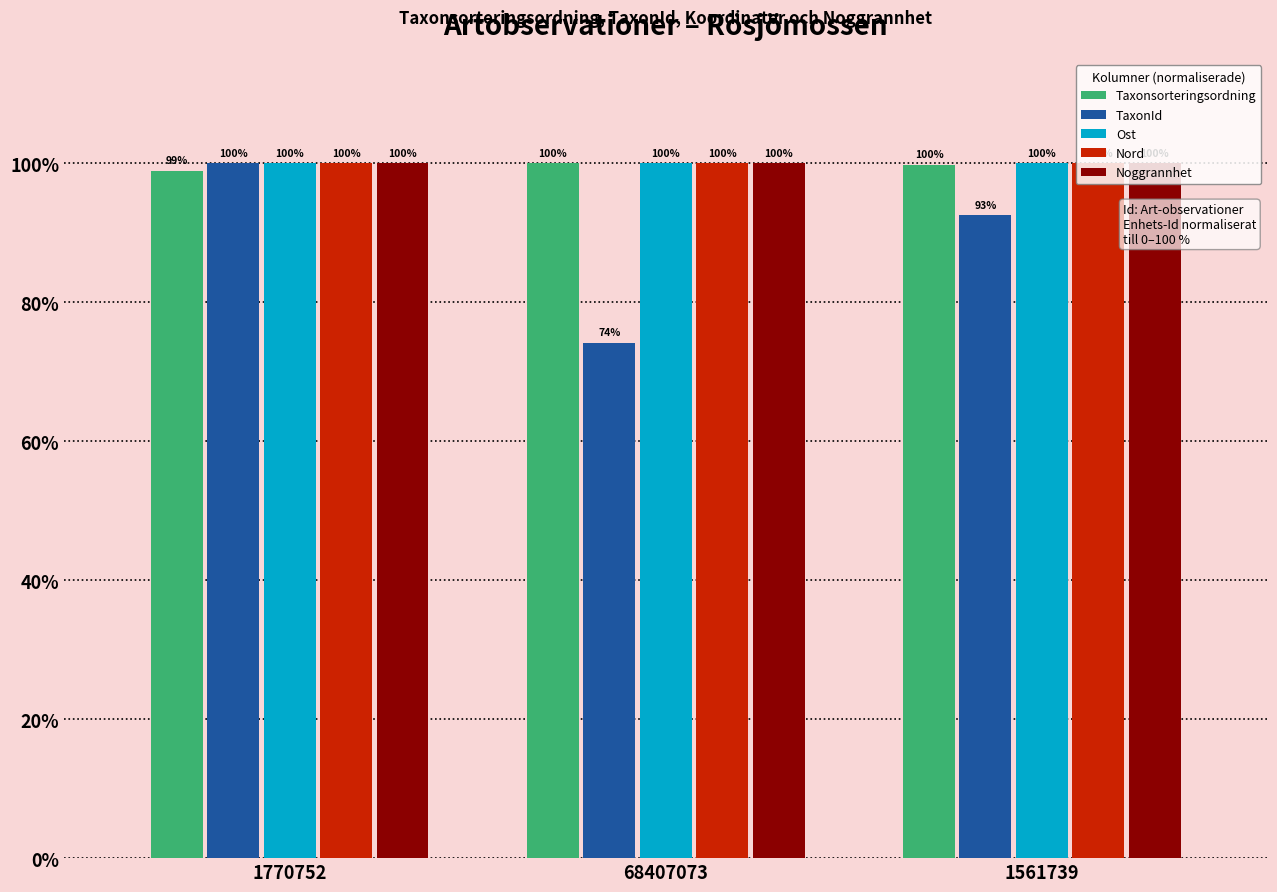

Where is TaxonId nearest to the value 87?

1561739